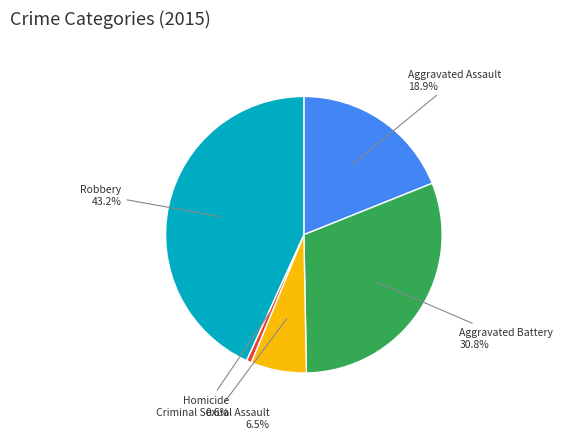

Does any single category account for the majority?

No